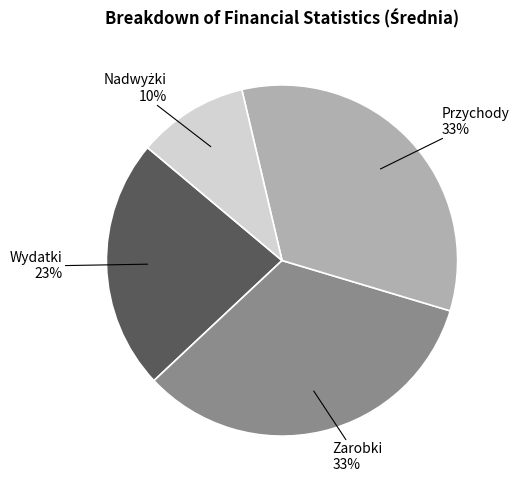

Does any single category account for the majority?

No